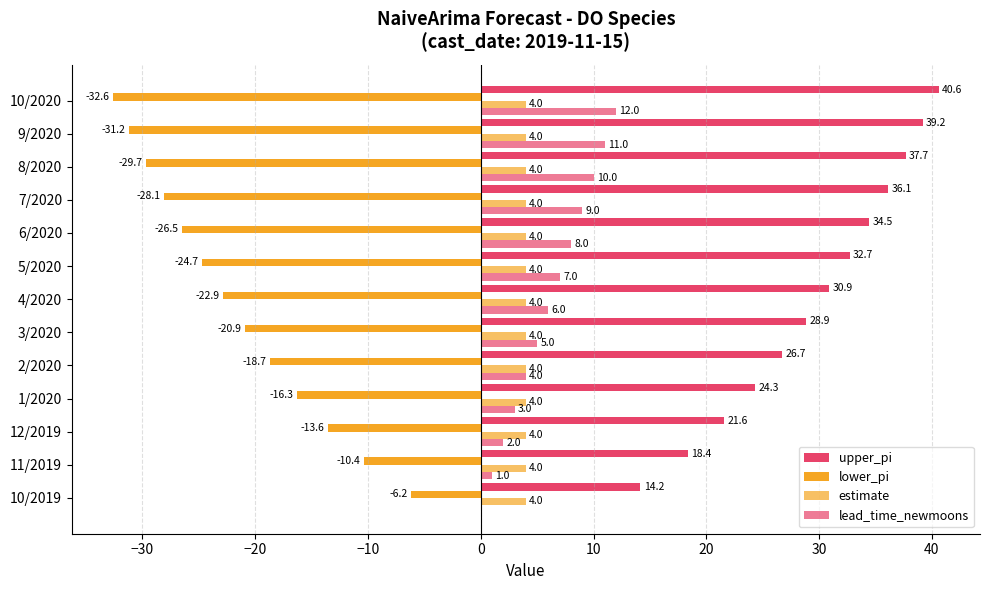

How many series are shown in this chart?

4